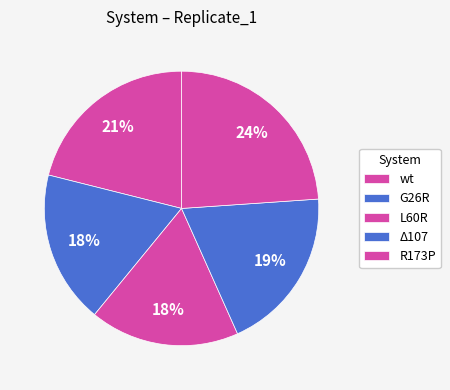

To the nearest percent, what is the difference between the Δ107 and G26R slice percentages?

1%